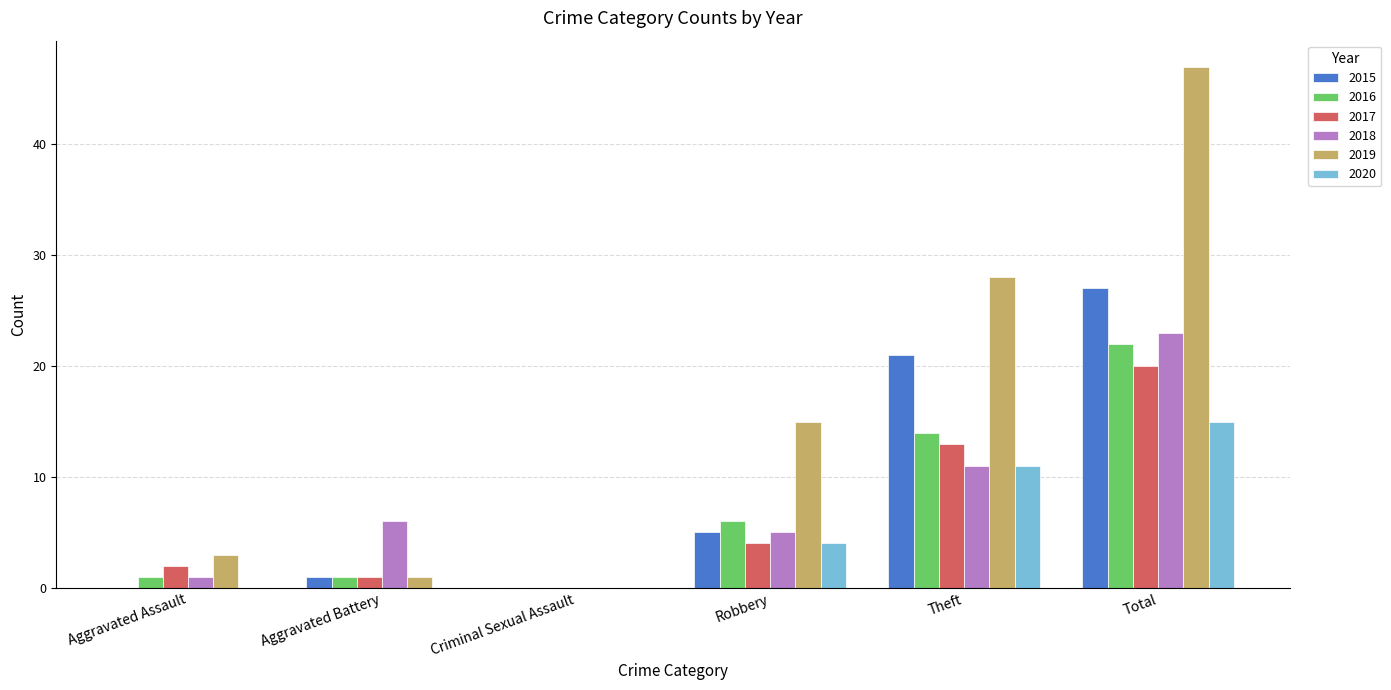

Reading left to right, what are all the values shown in this chart?

2015: 0	1	0	5	21	27
2016: 1	1	0	6	14	22
2017: 2	1	0	4	13	20
2018: 1	6	0	5	11	23
2019: 3	1	0	15	28	47
2020: 0	0	0	4	11	15